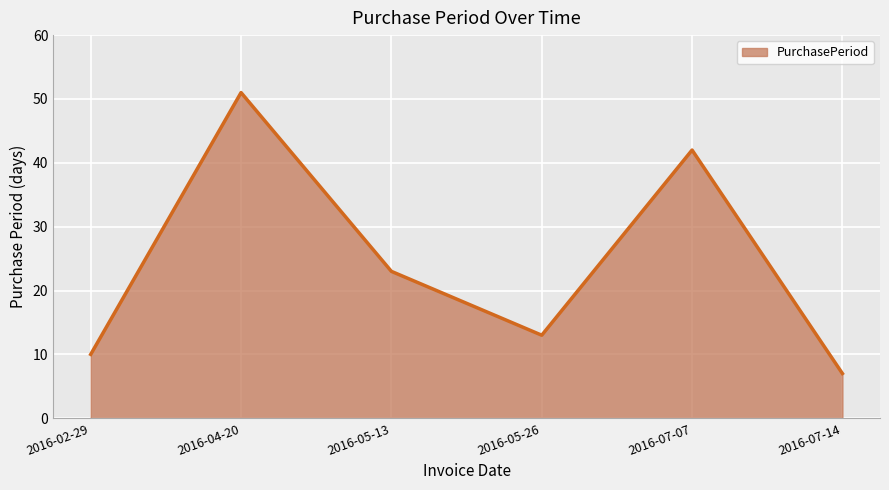

True or false: the data shows 17 at 2016-02-29.

False